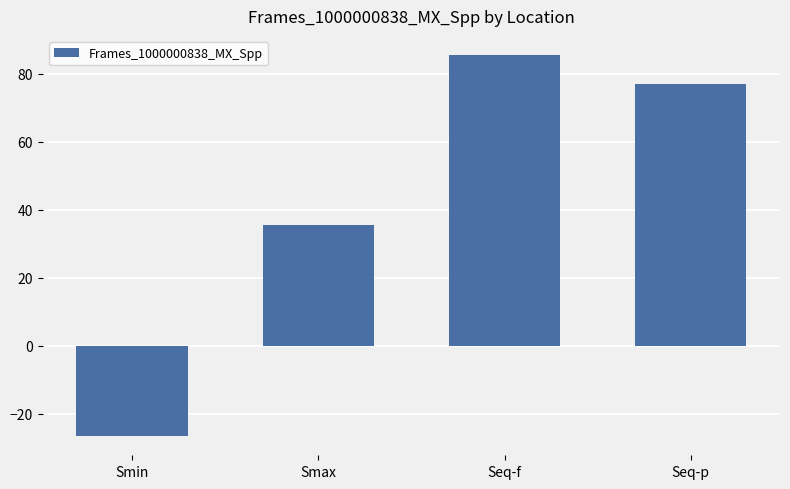

Where is the data nearest to the value 29?

Smax